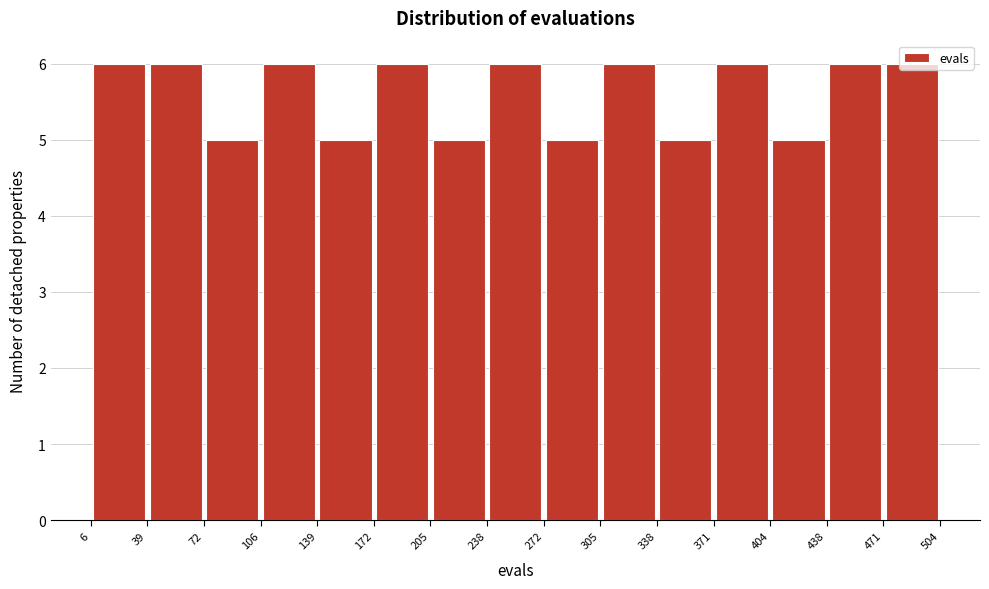

Reading left to right, list every bar in this chart as the range it spans on the x-axis followed by its height. The values are not printed on the chart, so give them approximately, as read against the axis.

6 to 39: 6
39 to 72: 6
72 to 106: 5
106 to 139: 6
139 to 172: 5
172 to 205: 6
205 to 238: 5
238 to 272: 6
272 to 305: 5
305 to 338: 6
338 to 371: 5
371 to 404: 6
404 to 438: 5
438 to 471: 6
471 to 504: 6